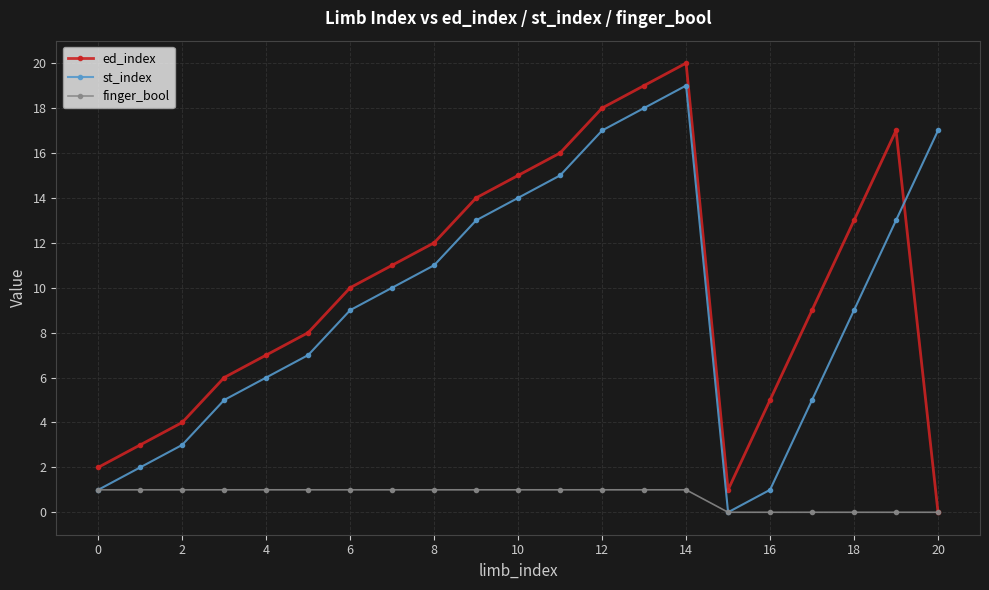

Which series has the largest range (max minus min)?

ed_index